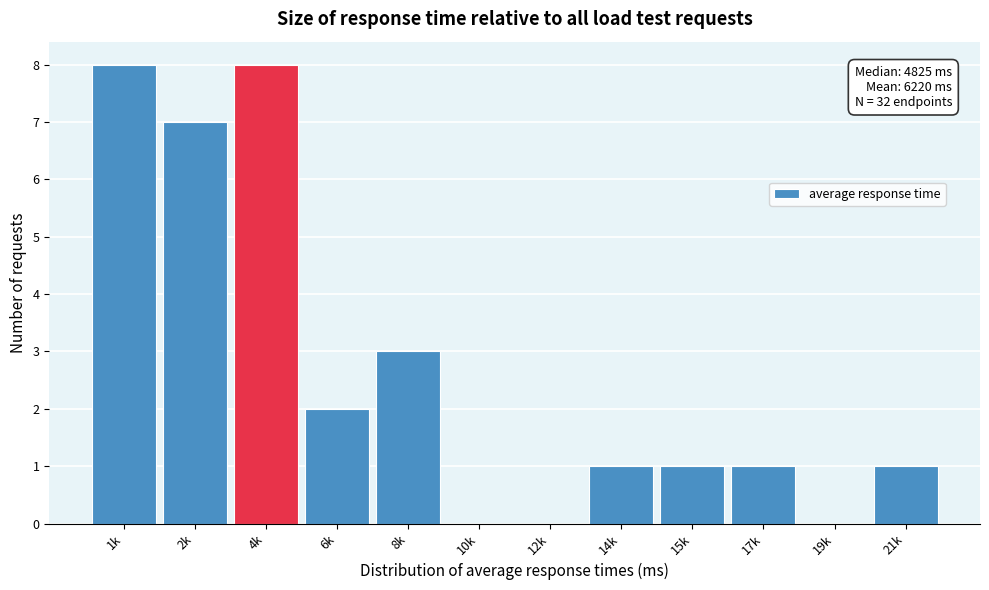

Reading left to right, transcribe all the data shown in this chart.

1k=8	2k=7	4k=8	6k=2	8k=3	10k=0	12k=0	14k=1	15k=1	17k=1	19k=0	21k=1